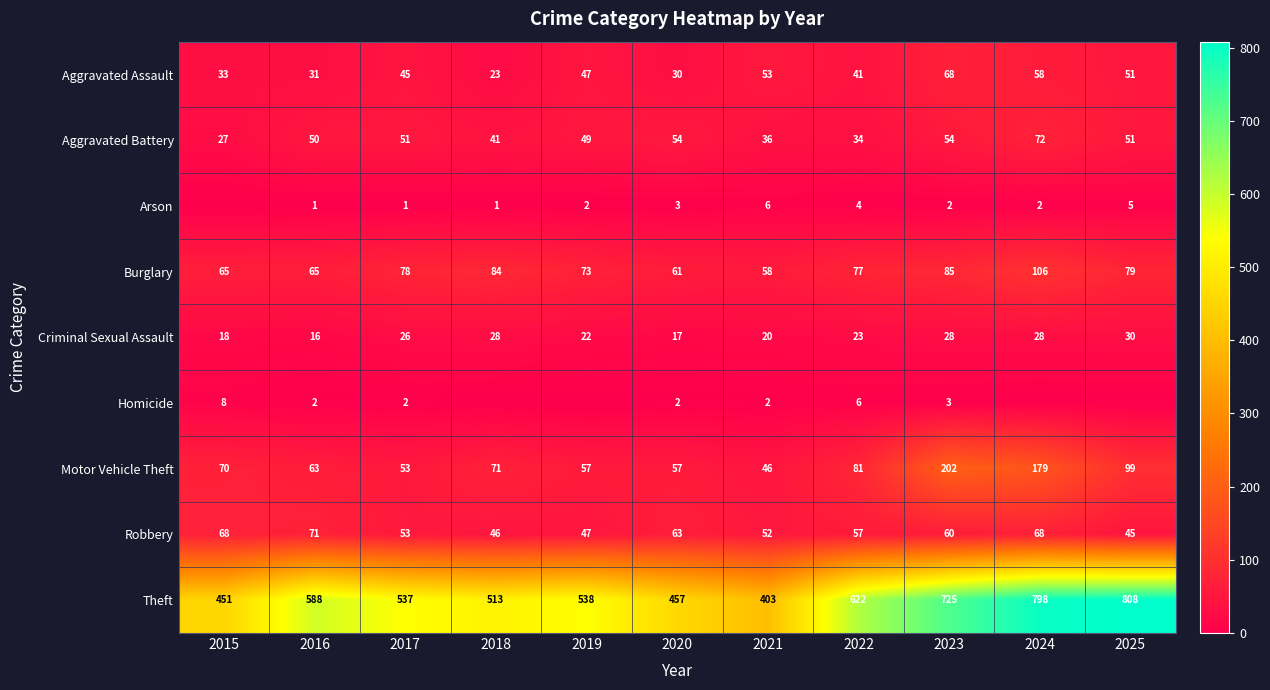

What is the difference between the highest and lowest values at 2023?

723